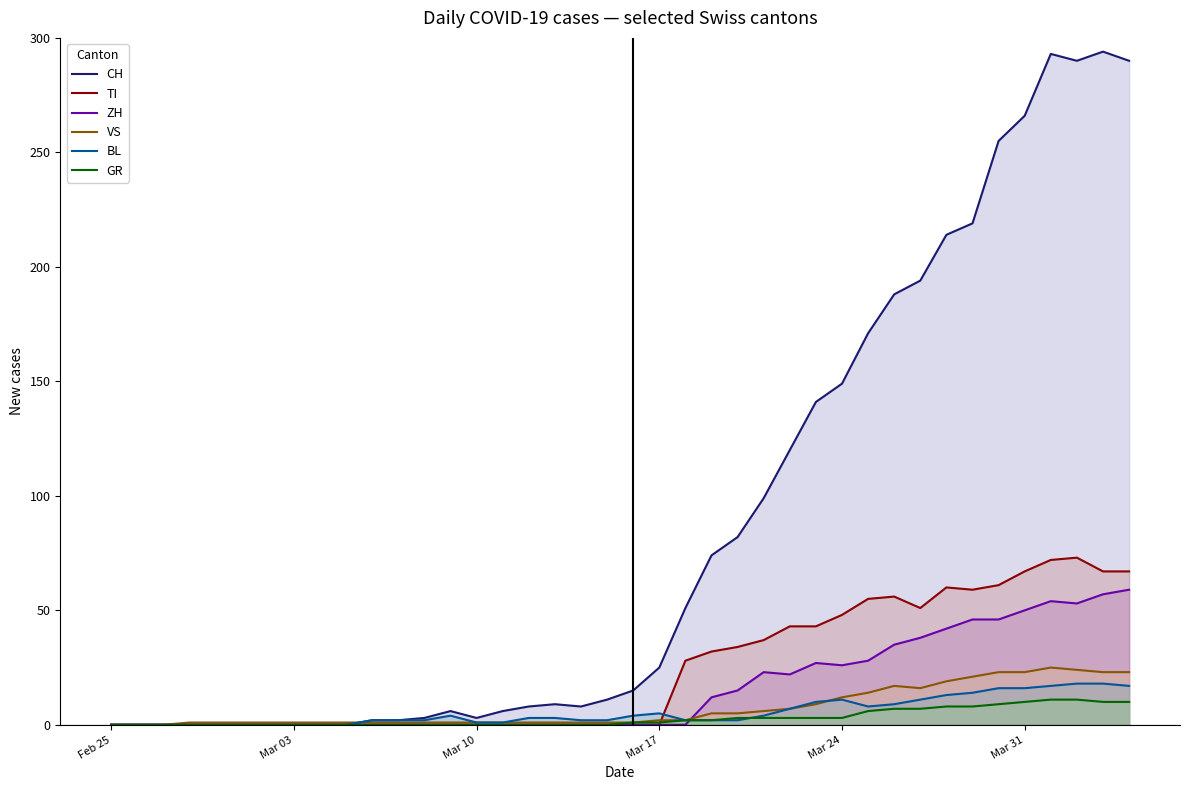

What is the greatest value displayed?

294